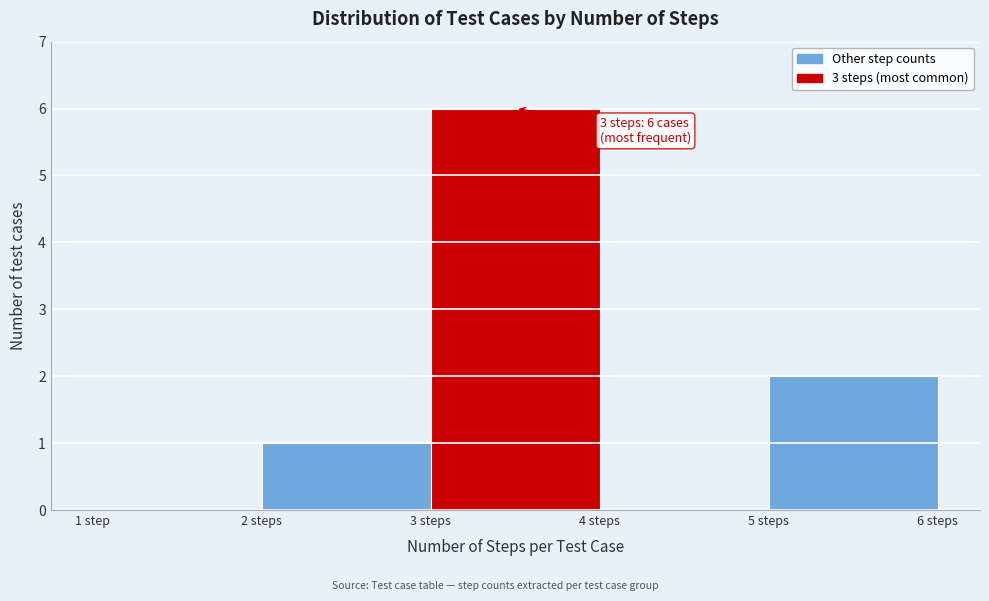

Reading left to right, transcribe all the data shown in this chart.

1 step=0	2 steps=1	3 steps=6	4 steps=0	5 steps=2